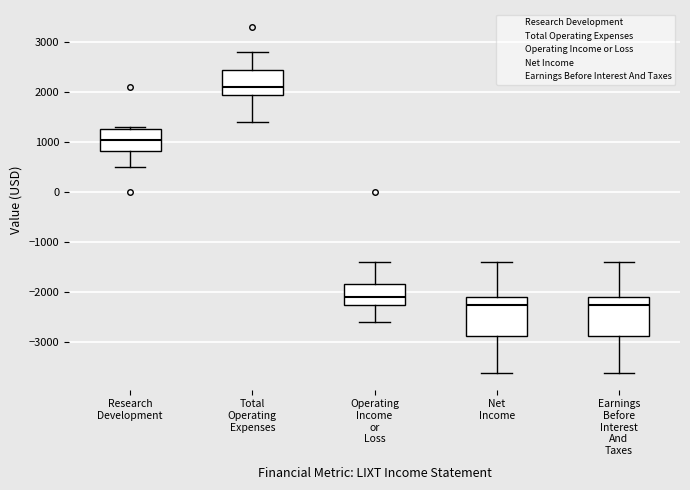

Where does the upper whisker of the box for Net Income end on the y-axis? The values are not printed on the chart, so give them approximately, as read against the axis.

-1400